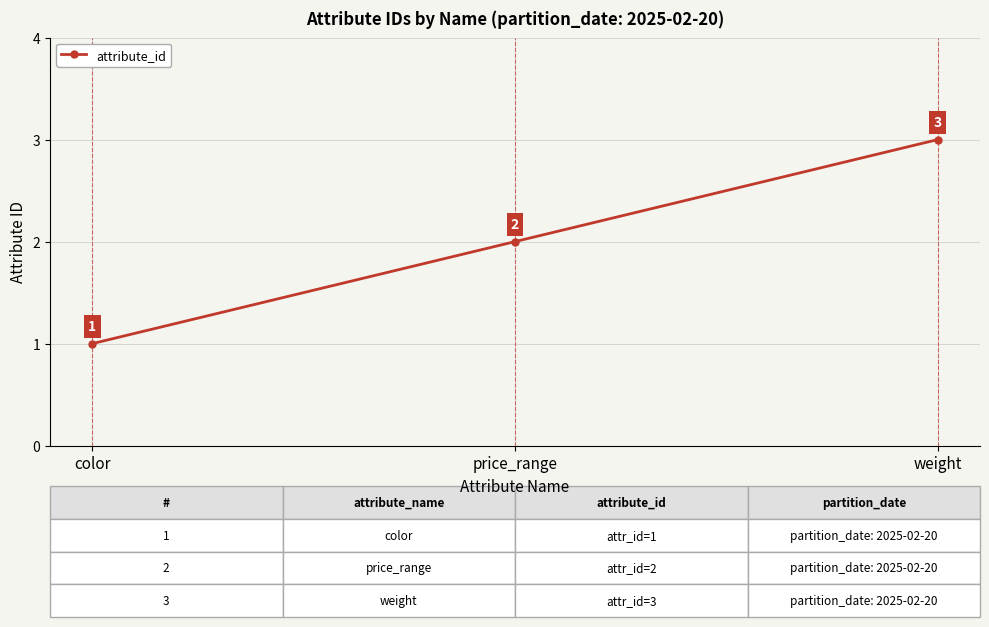

The value at weight is 3. True or false?

True